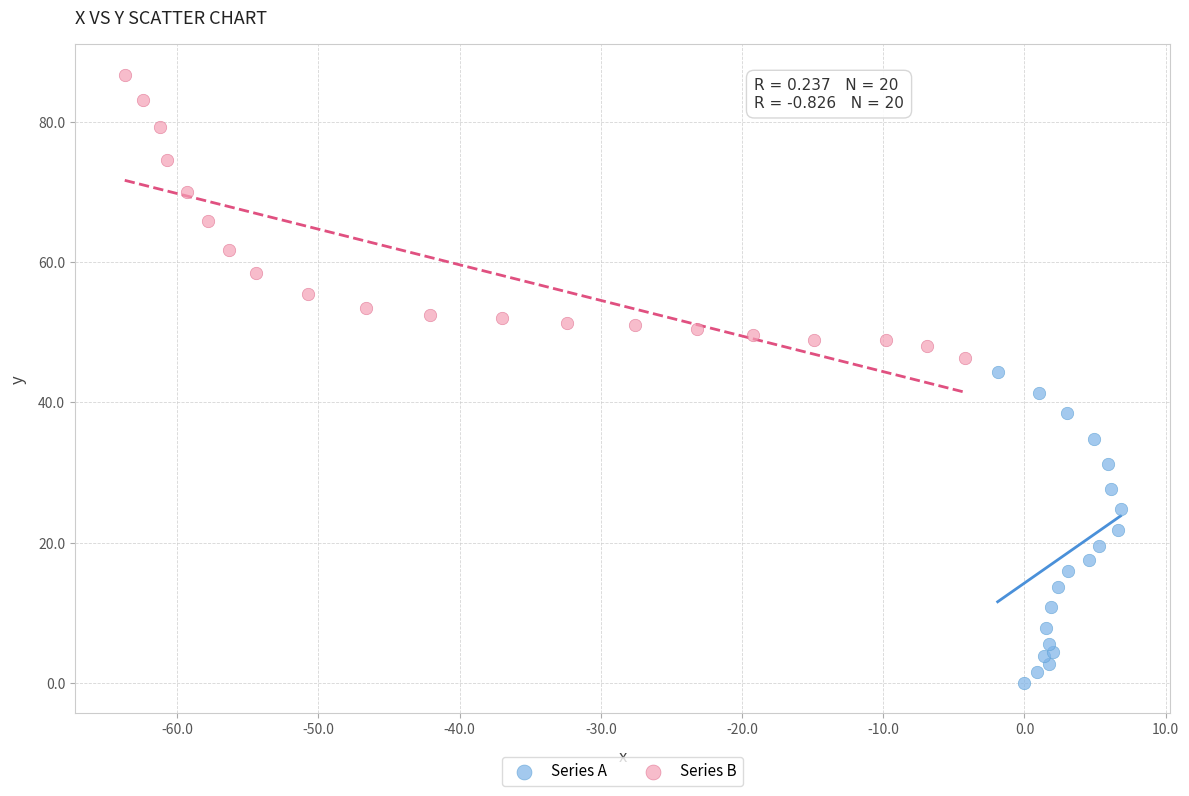

Which series reaches the minimum Y coordinate?

Series A